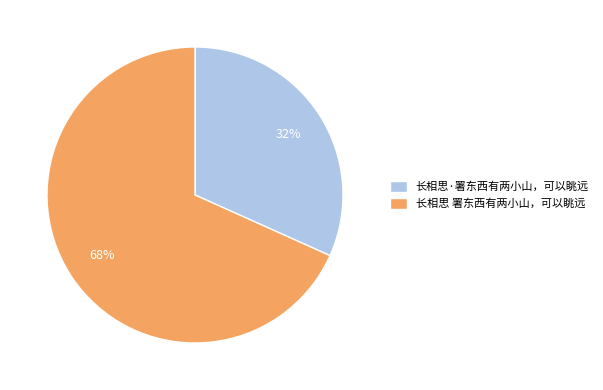

Rank the categories by value from highest to lowest.

长相思 署东西有两小山，可以眺远, 长相思·署东西有两小山，可以眺远